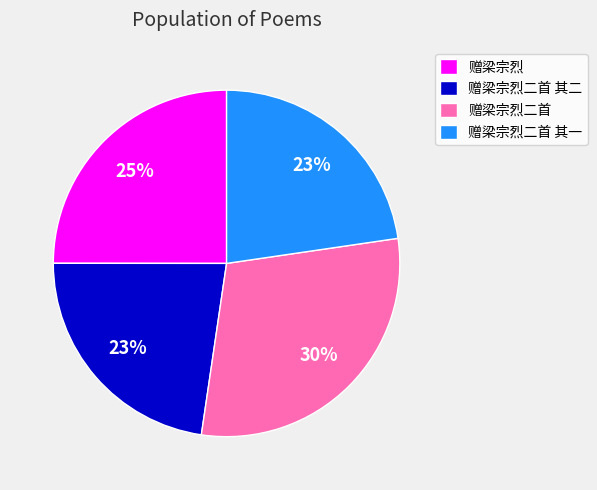

What percentage is the 赠梁宗烈 slice, to the nearest percent?

25%